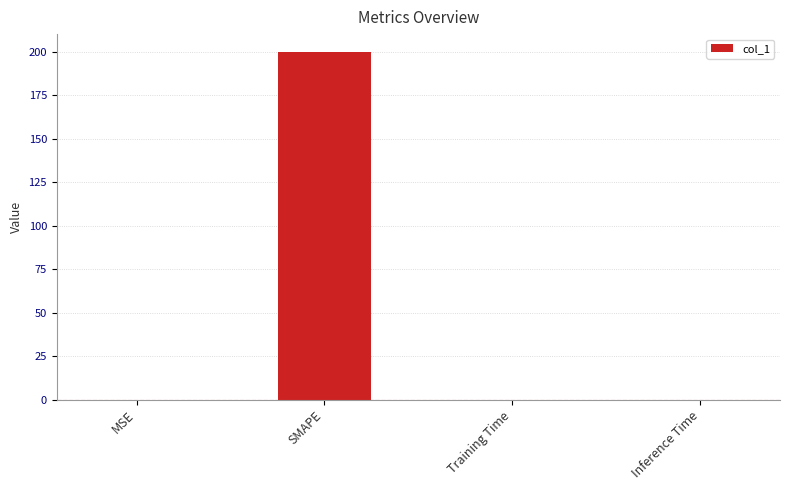

The chart shows a value of 0.0 at Training Time. True or false?

True